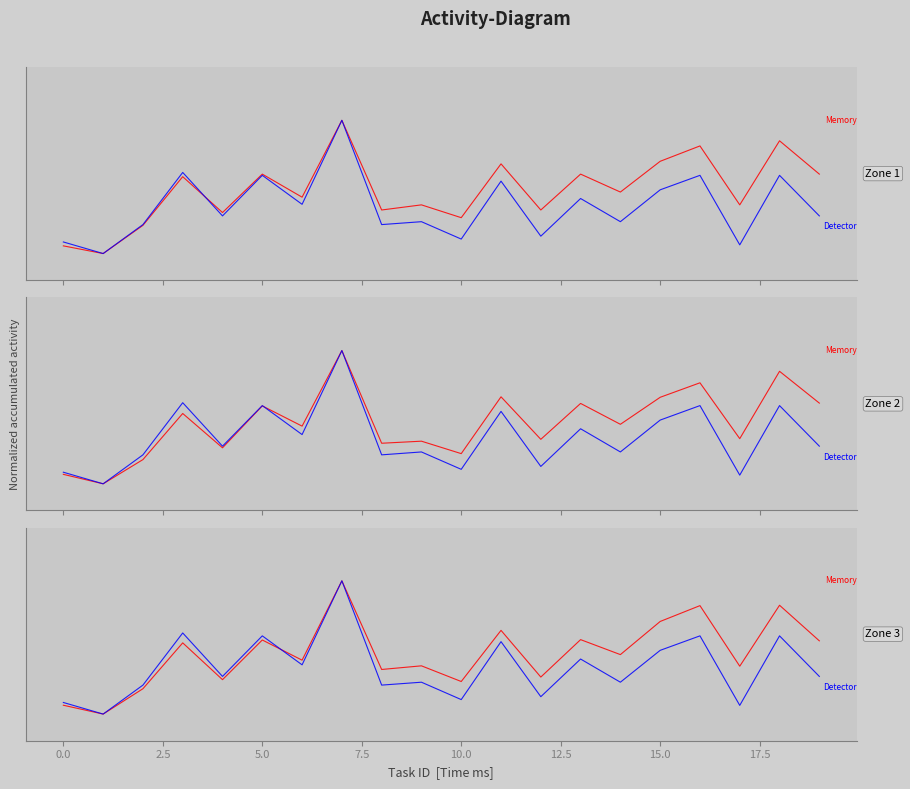

What is the approximate value of Memory at 12.5?

0.4